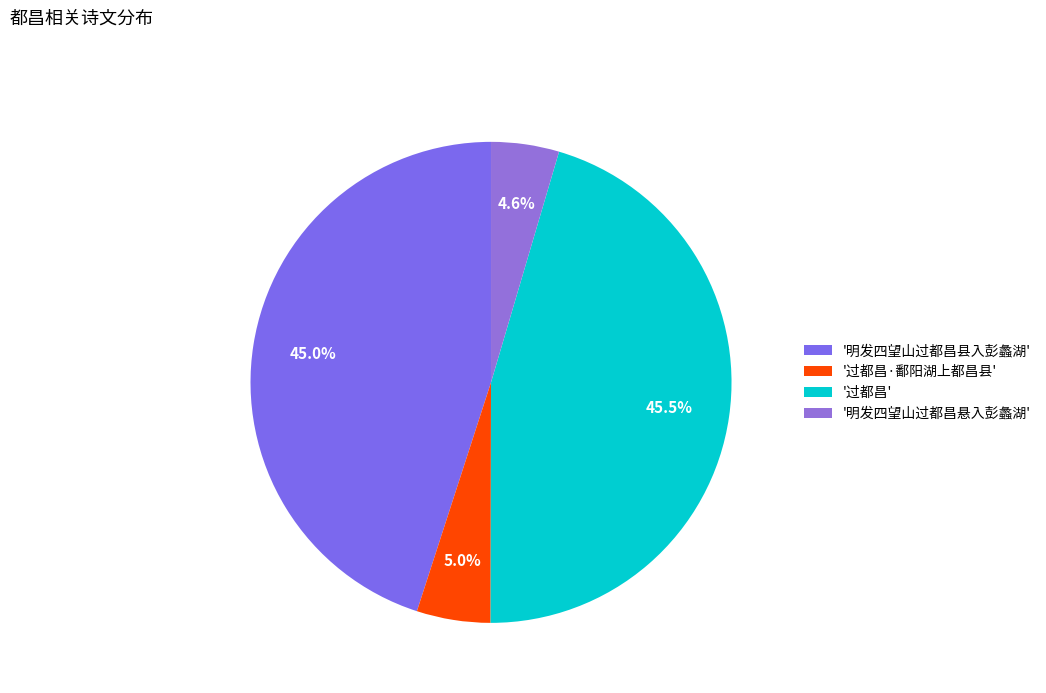

How many segments does this pie chart have?

4